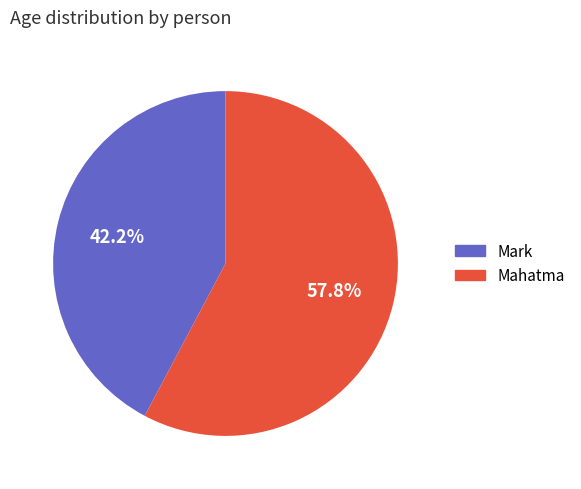

How many segments does this pie chart have?

2